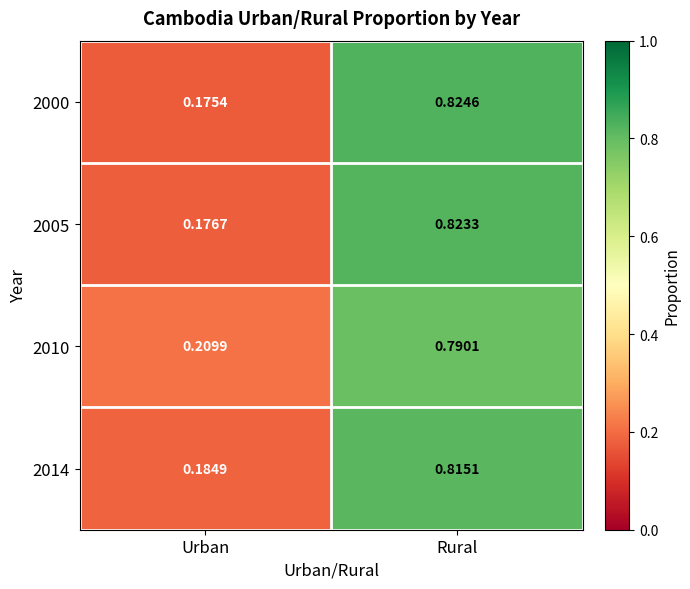

Count the number of categories in the chart.

2